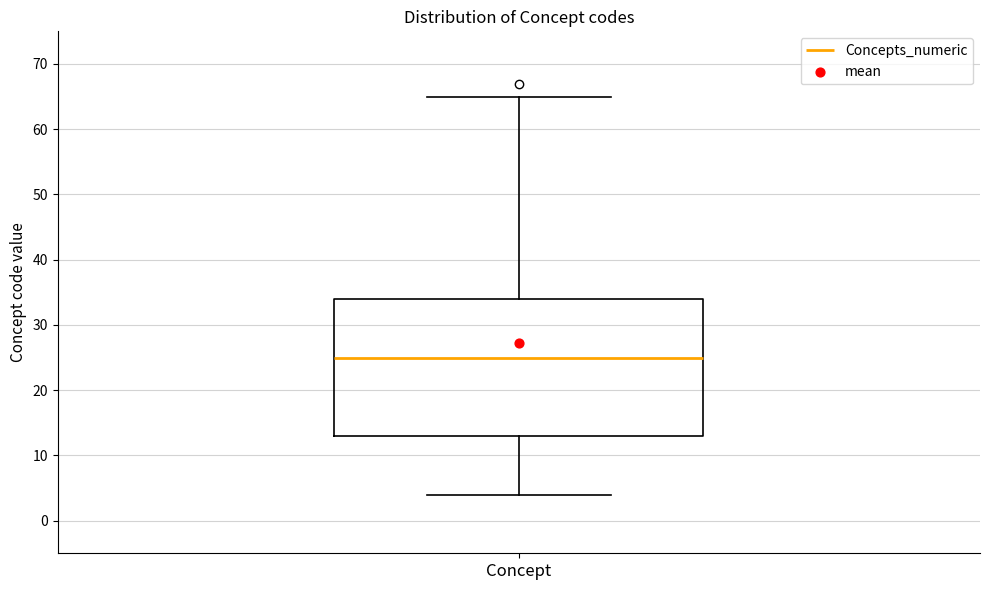

Transcribe this box plot: give where the median line is, the range the box spans, and where the two whiskers end, as read against the y-axis. The values are not printed on the chart, so give them approximately, as read against the axis.

median 25, box 13 to 34, whiskers 4 to 65